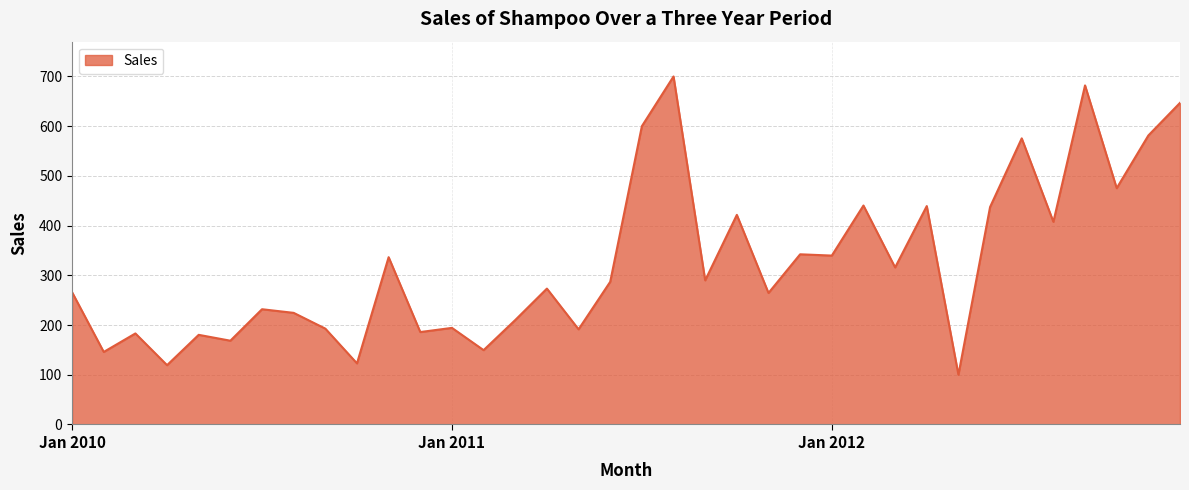

What is the maximum value shown in the chart?

700.0